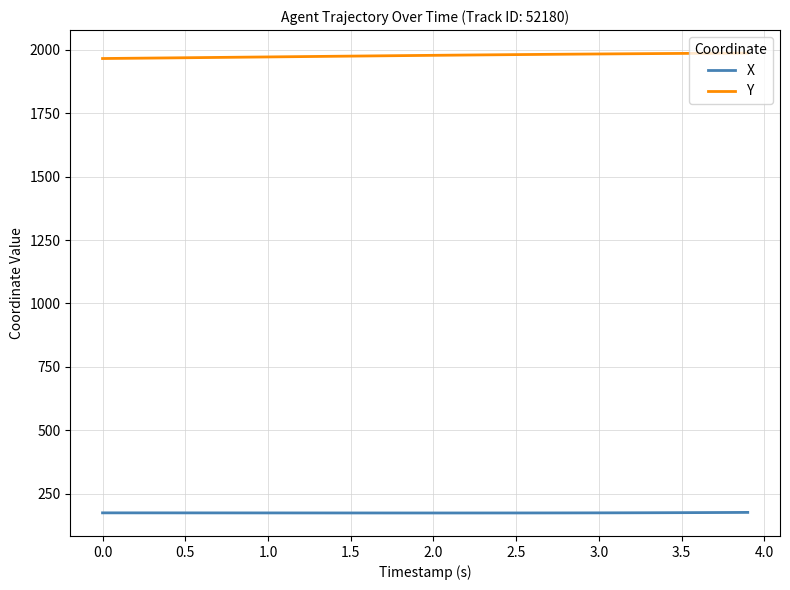

True or false: Y and X intersect in this chart.

False